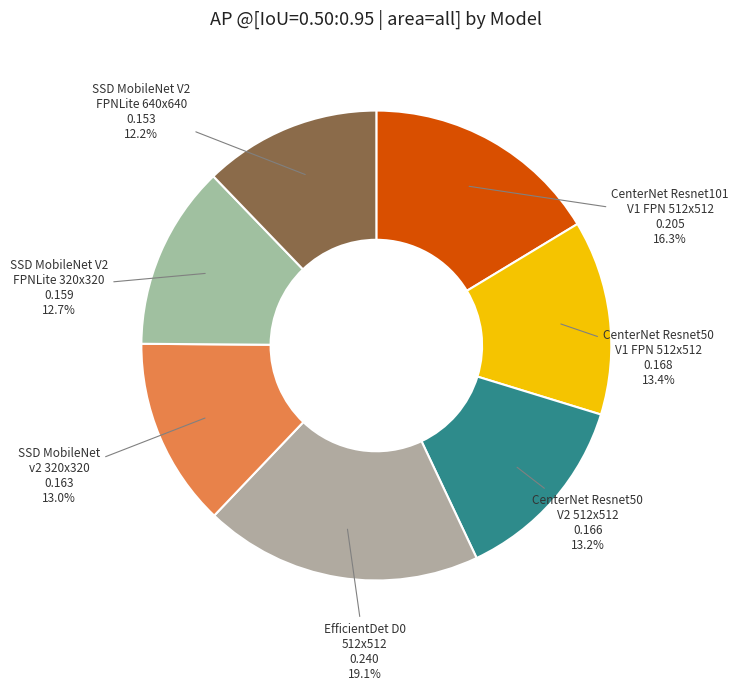

What is the smallest slice in the pie chart?

SSD MobileNet V2 FPNLite 640x640